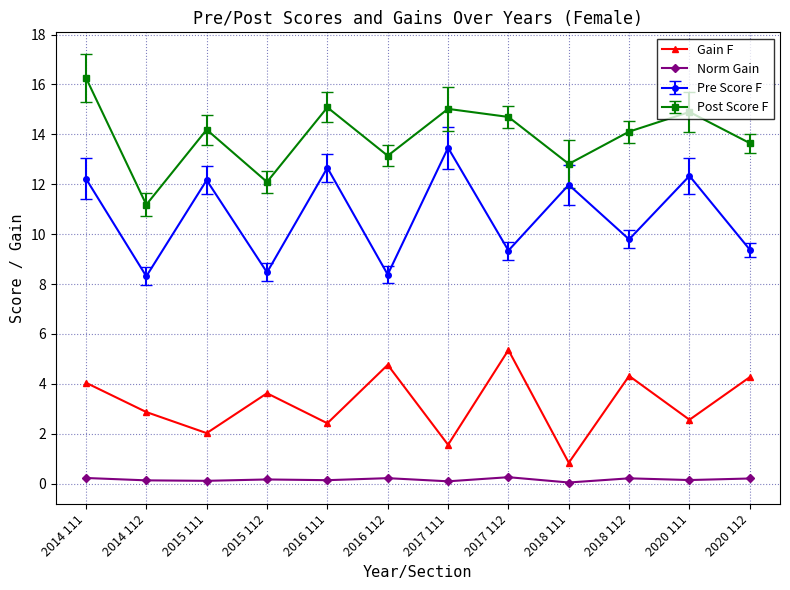

Does the chart display data point markers on the line(s)?

Yes